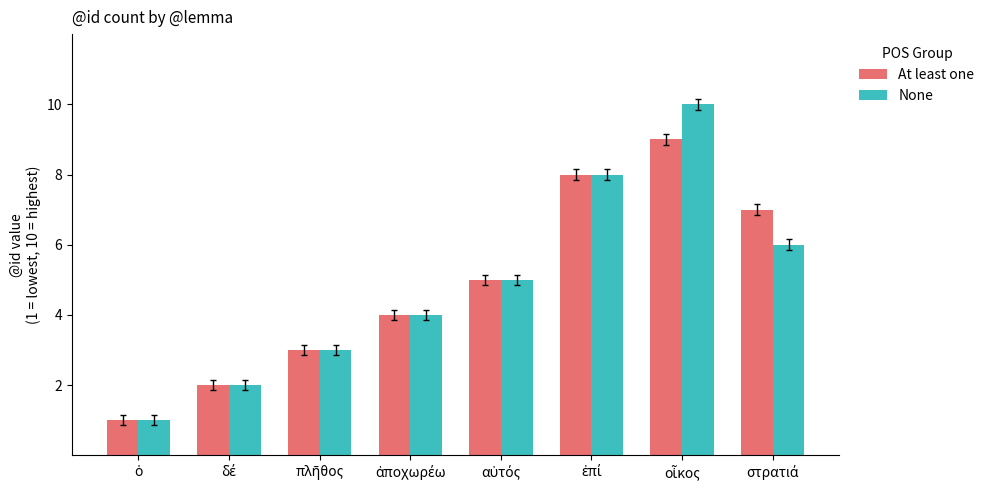

Reading right to left, transcribe all the data shown in this chart.

At least one: 7	9	8	5	4	3	2	1
None: 6	10	8	5	4	3	2	1